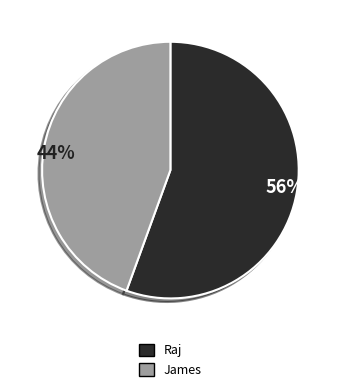

How many slices are in this pie chart?

2